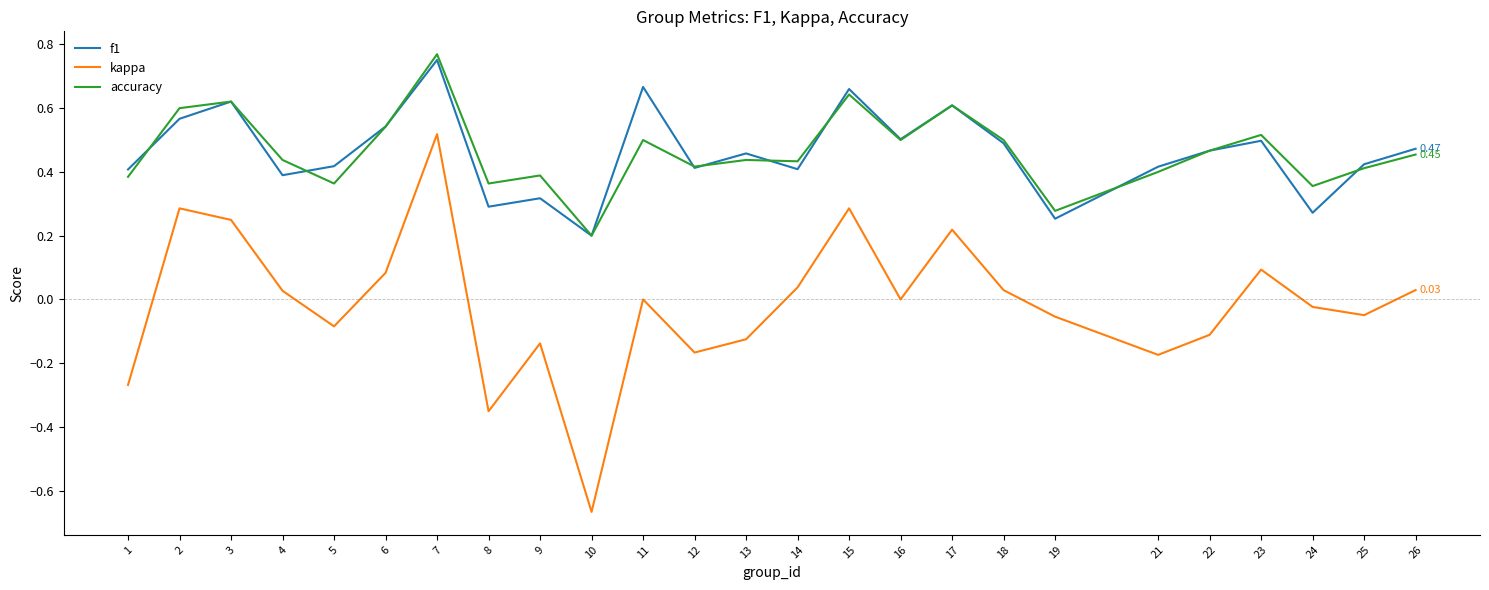

At which category is the sum across all series the highest?

7